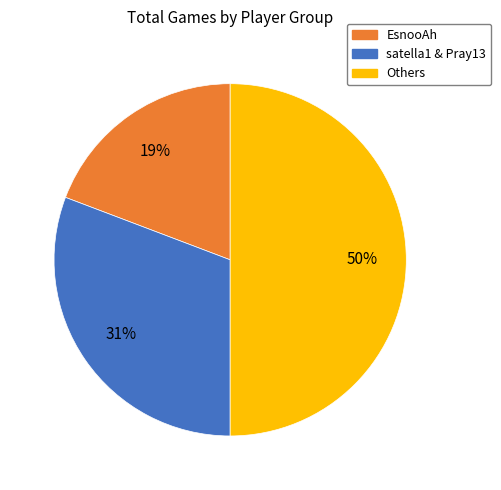

Combined, do satella1 & Pray13 and Others account for over 50%?

Yes